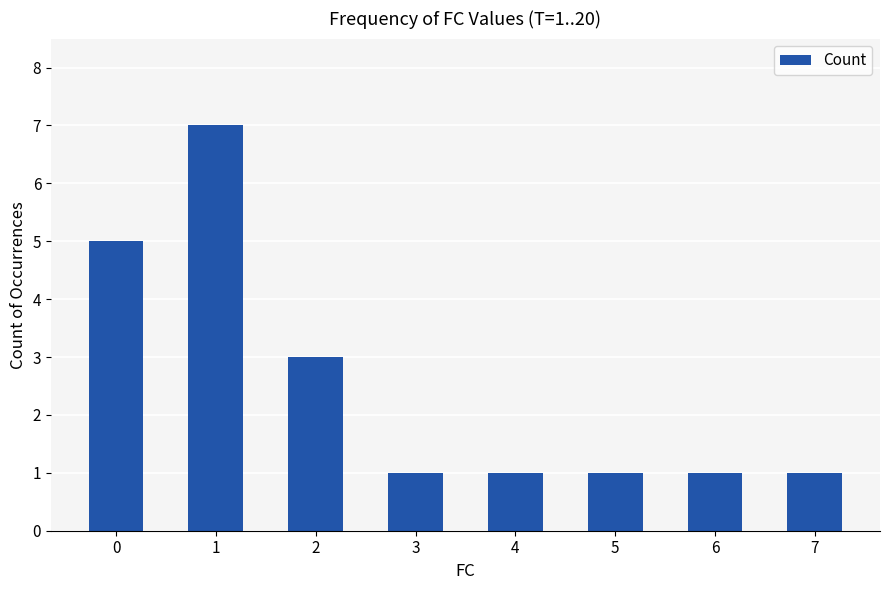

The value at 6 is 1. True or false?

True